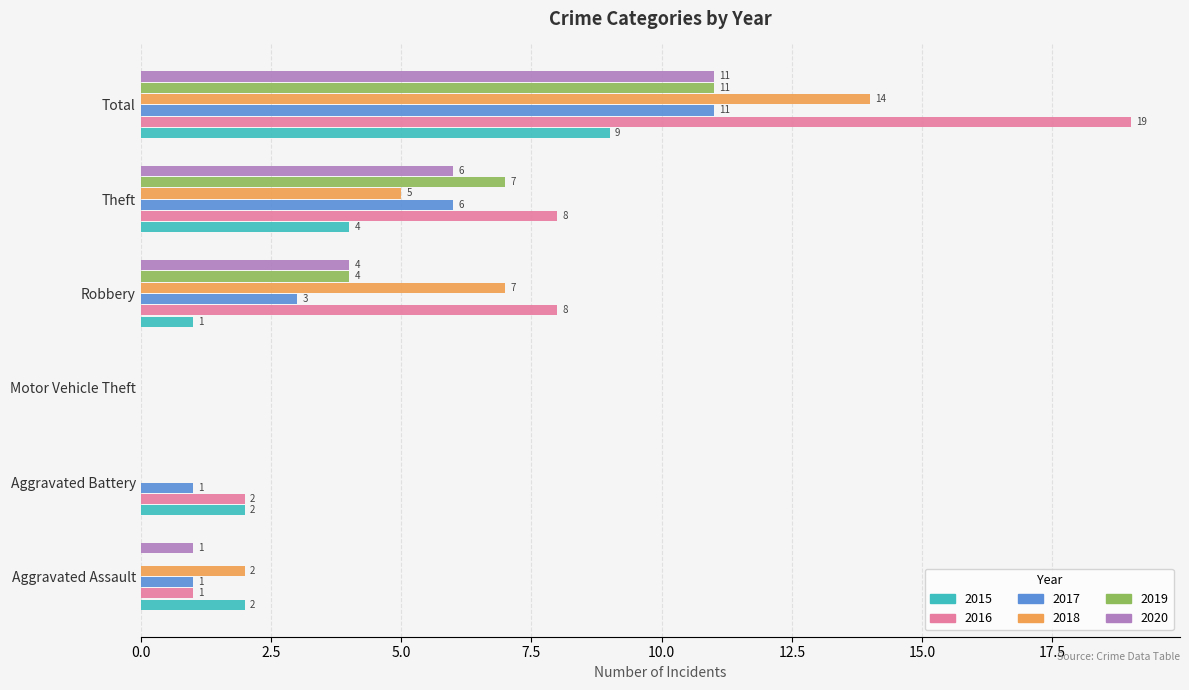

What is the greatest value displayed?

19